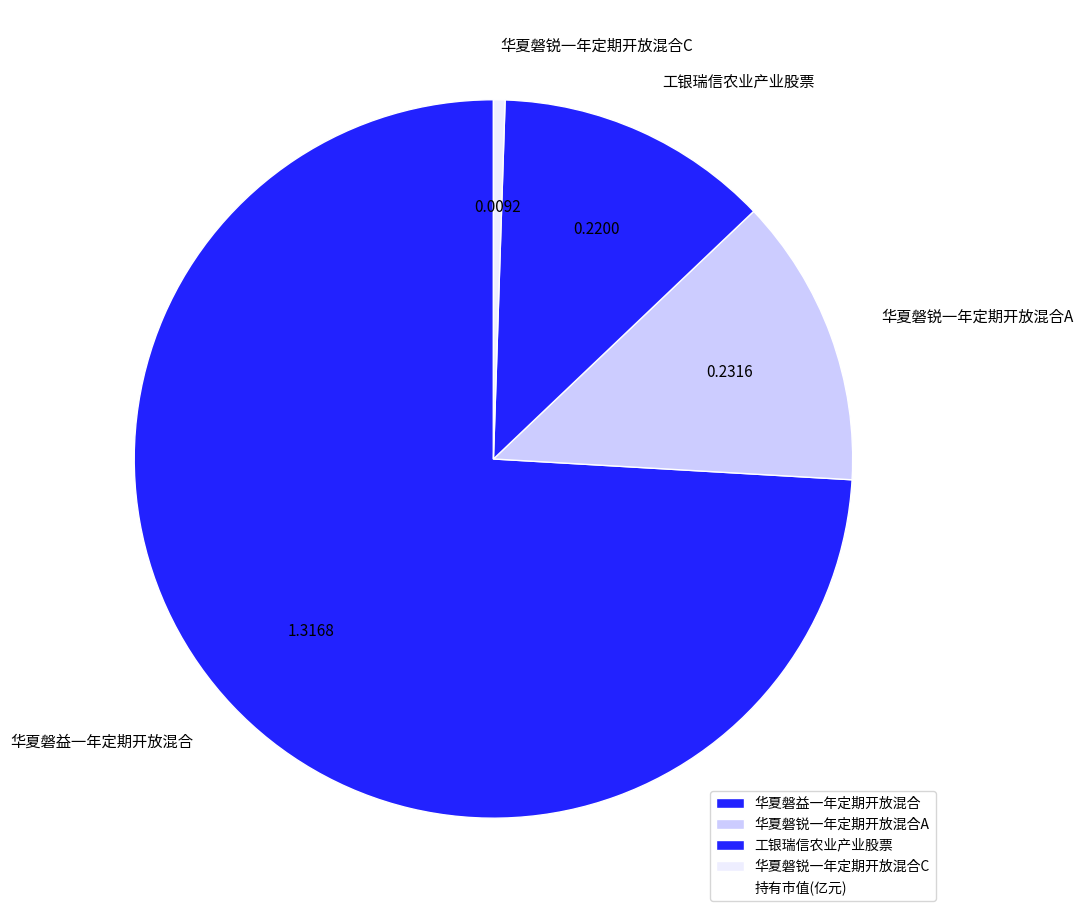

What is the smallest slice in the pie chart?

华夏磐锐一年定期开放混合C